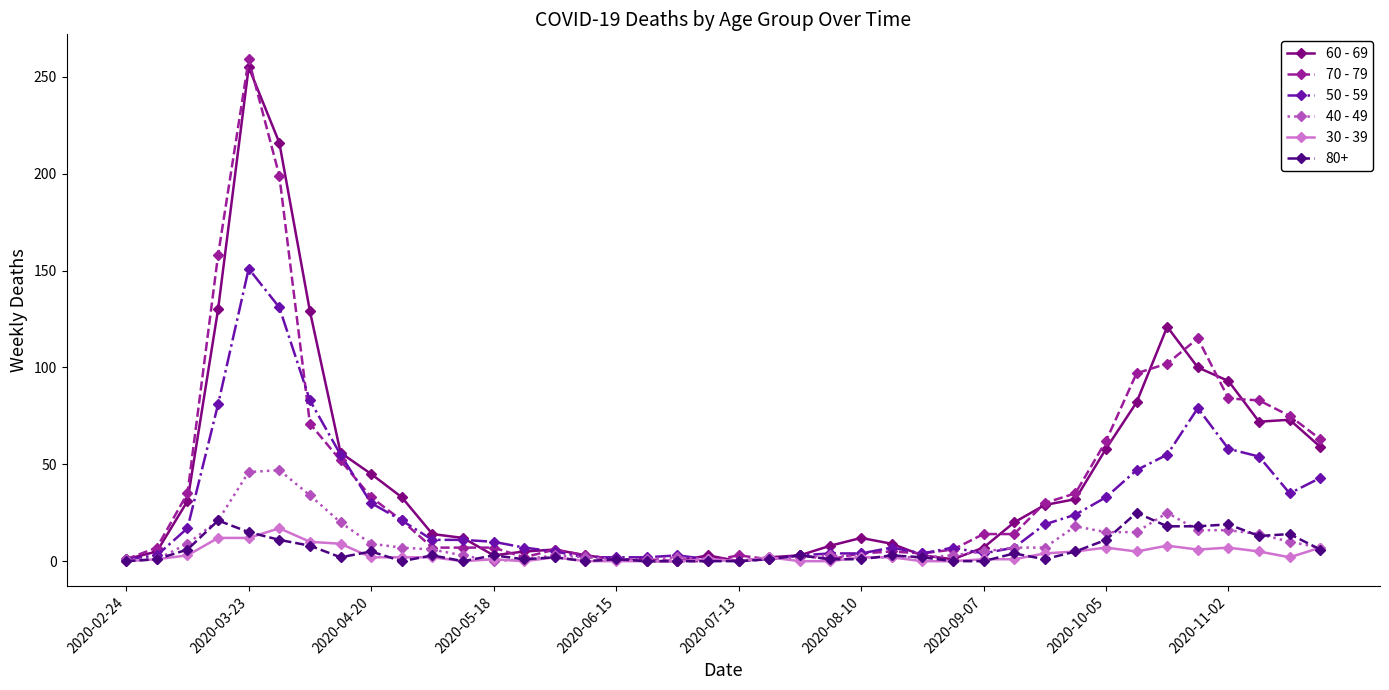

Which series has the widest spread of values?

70 - 79